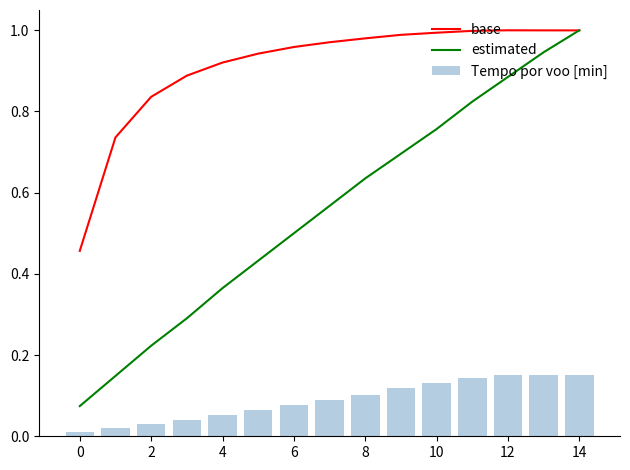

The value of estimated at 14 is 1.8. True or false?

False